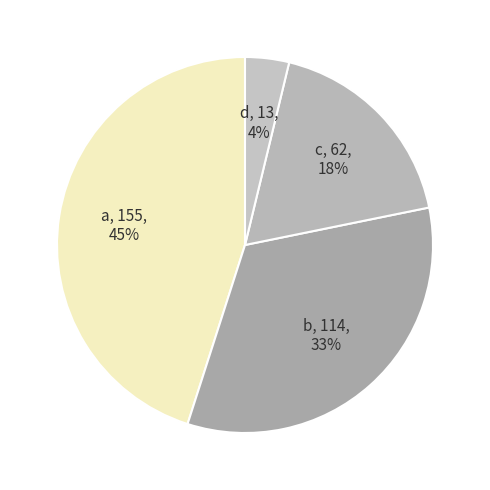

To the nearest percent, what percentage of the pie is b?

33%